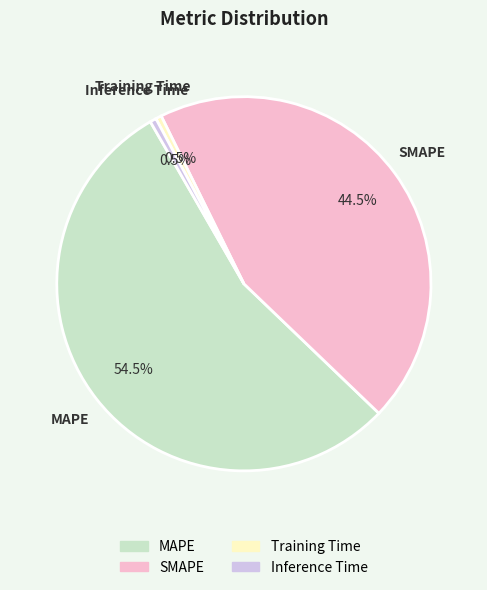

To the nearest percent, what is the difference between the largest and smallest slice percentages?

54%